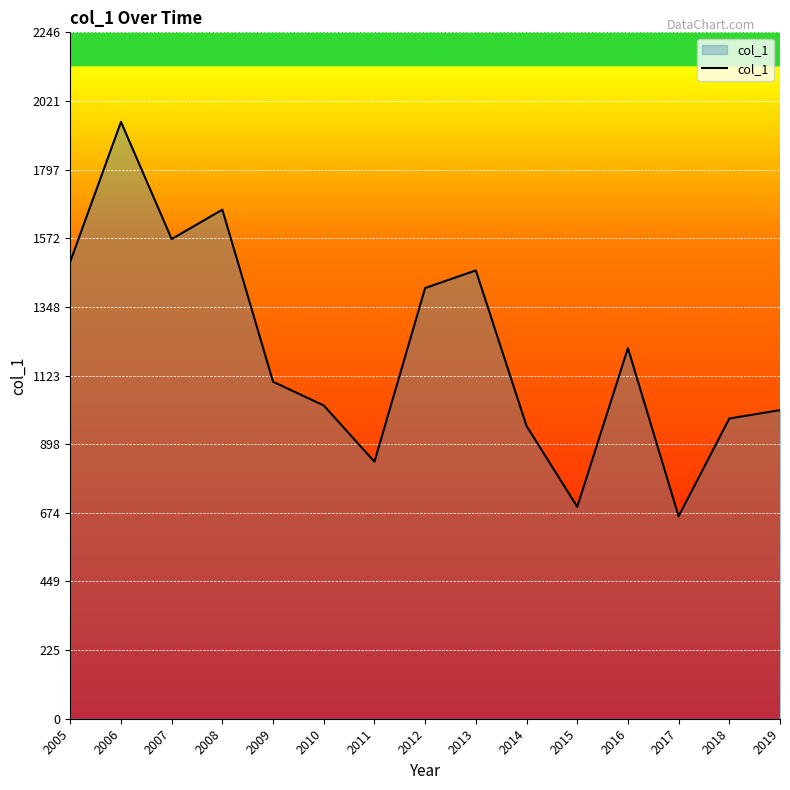

Which category has the highest value across all series?

2006